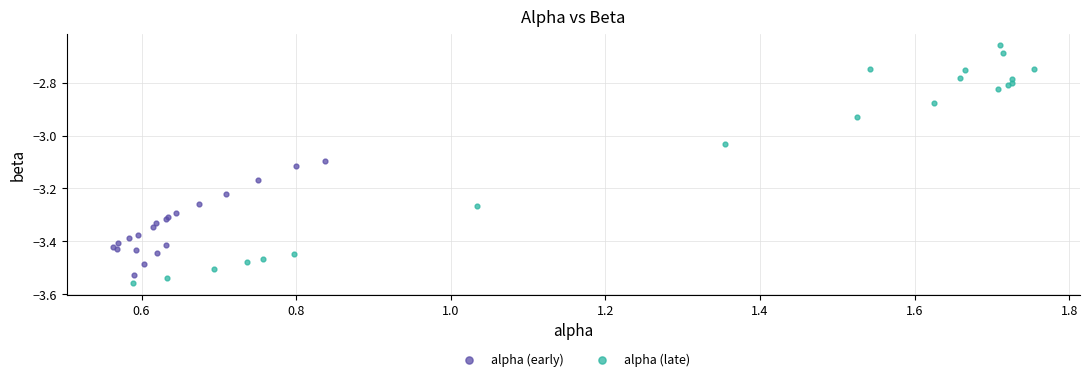

Which series reaches the maximum Y coordinate?

alpha (late)